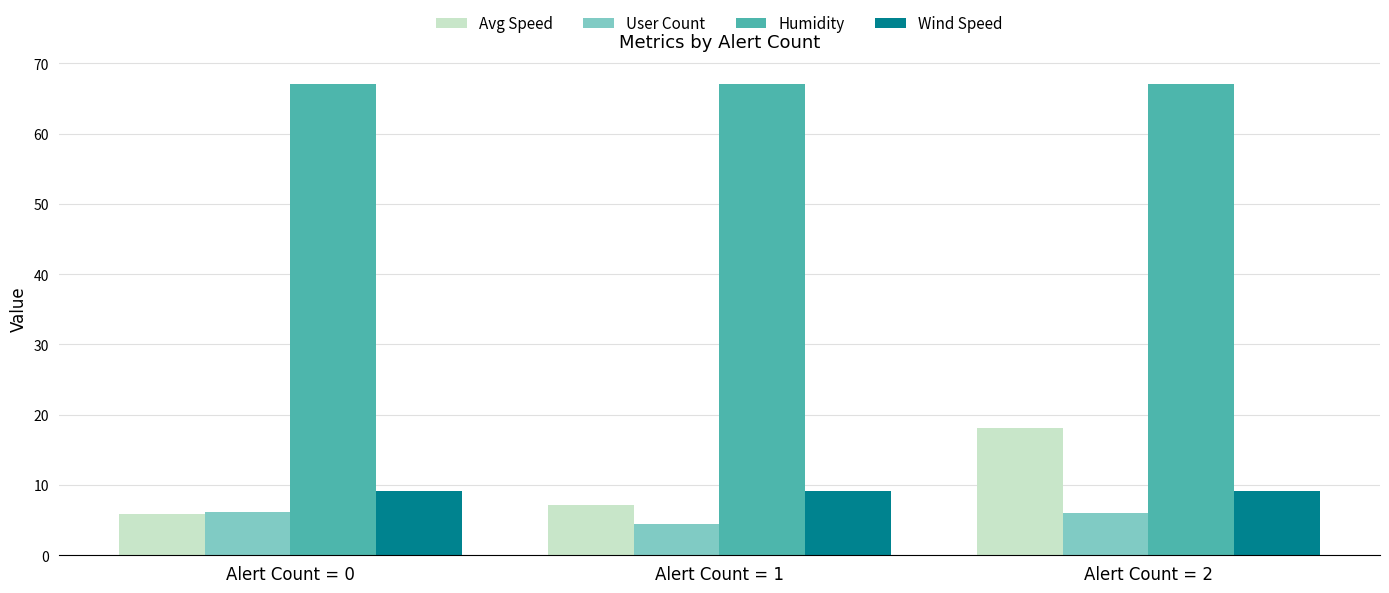

What is the value of the Humidity bar at the 3rd from the left?

67.0